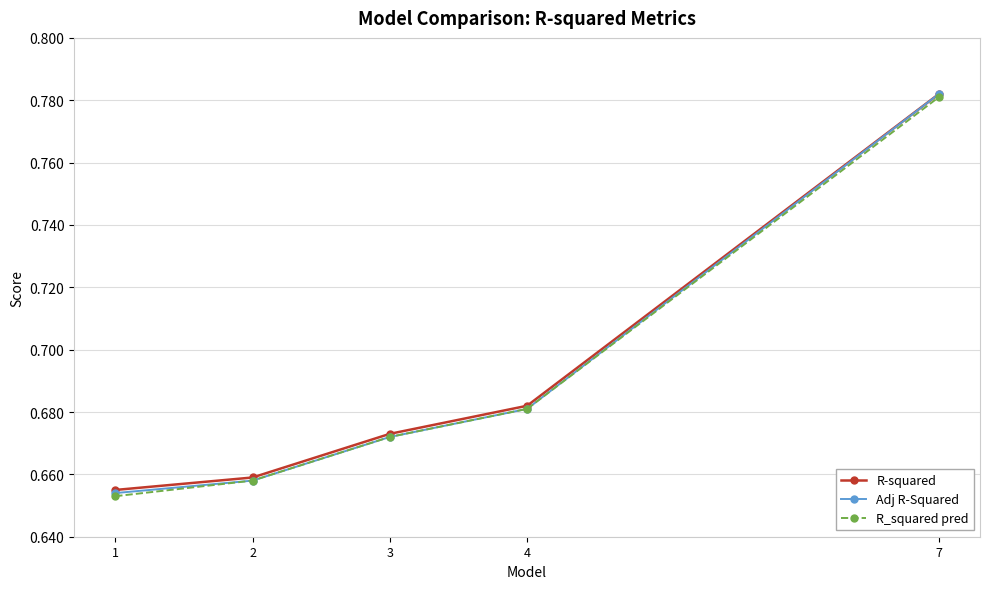

True or false: R_squared pred has a value of 0.9 at 3.

False